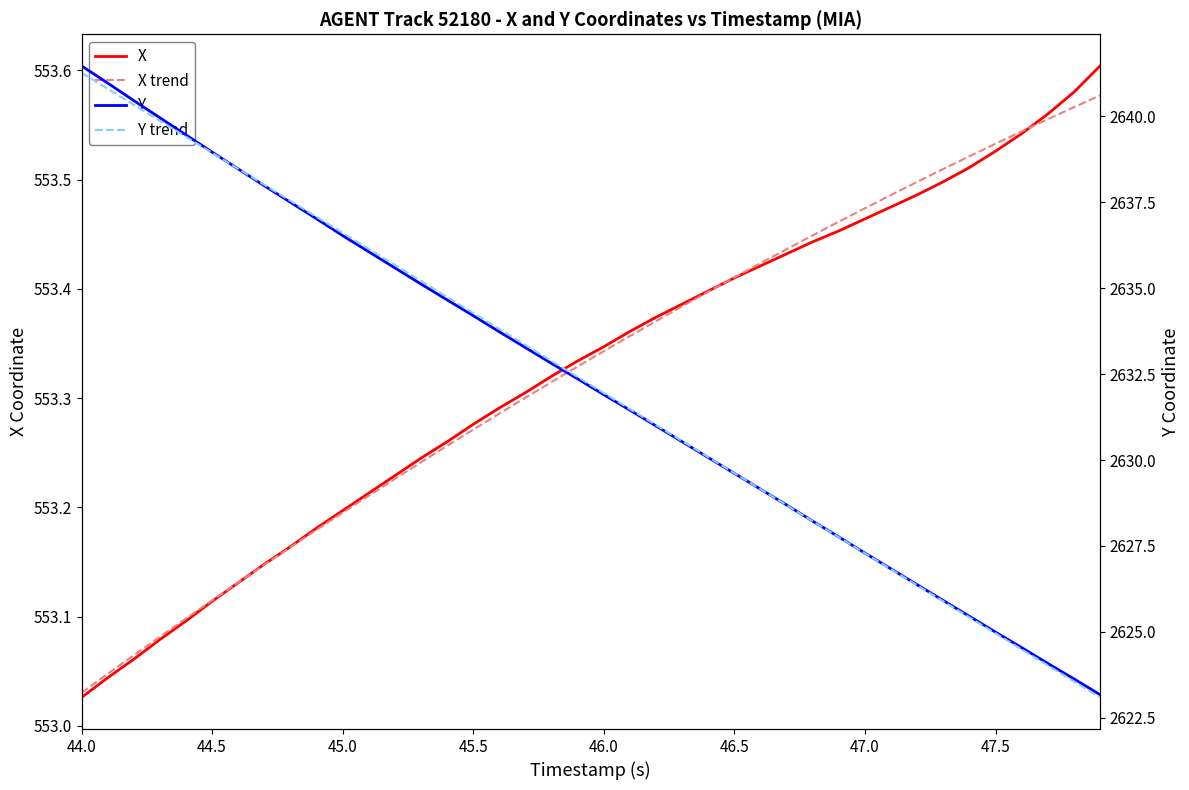

Which series has the largest total across all categories?

Y